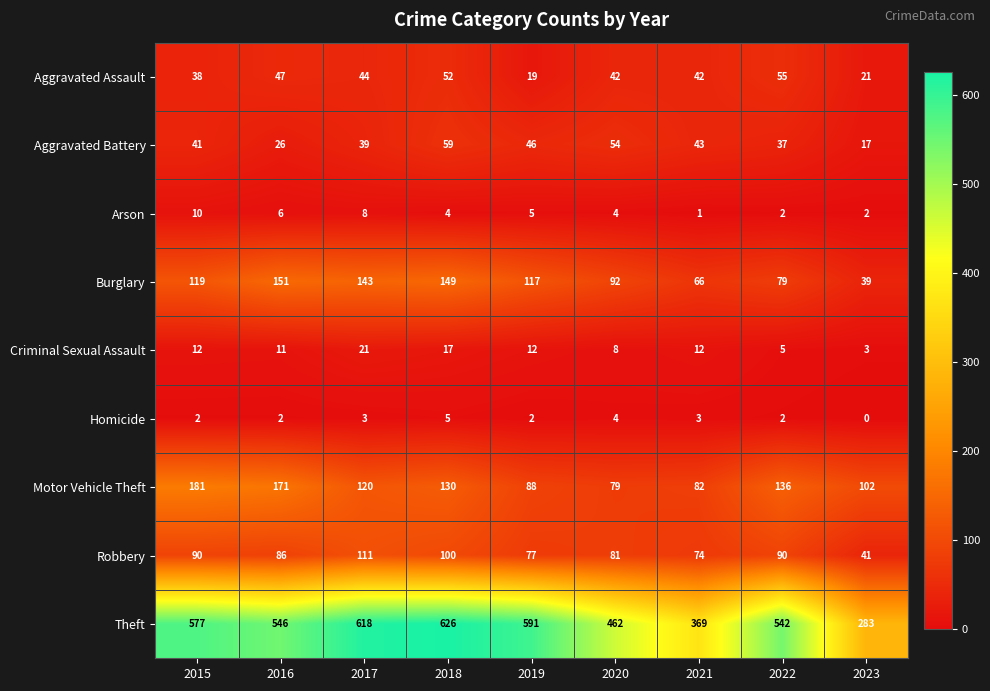

Which series changed the most between 2015 and 2017?

Motor Vehicle Theft